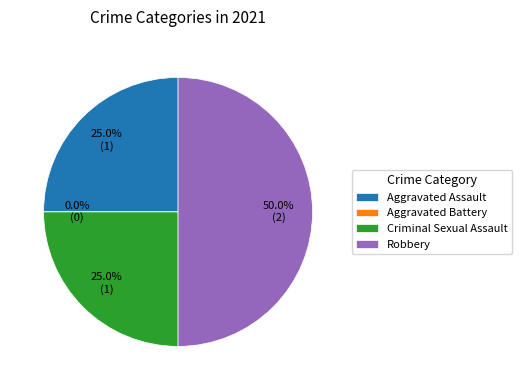

To the nearest percent, what percentage of the pie is Aggravated Assault?

25%